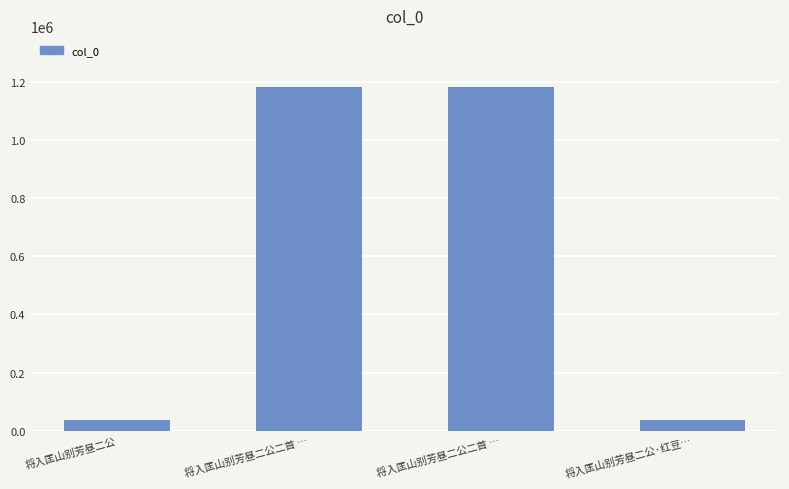

Which has a higher value, 将入匡山别芳昼二公 or 将入匡山别芳昼二公·红豆…?

将入匡山别芳昼二公·红豆…